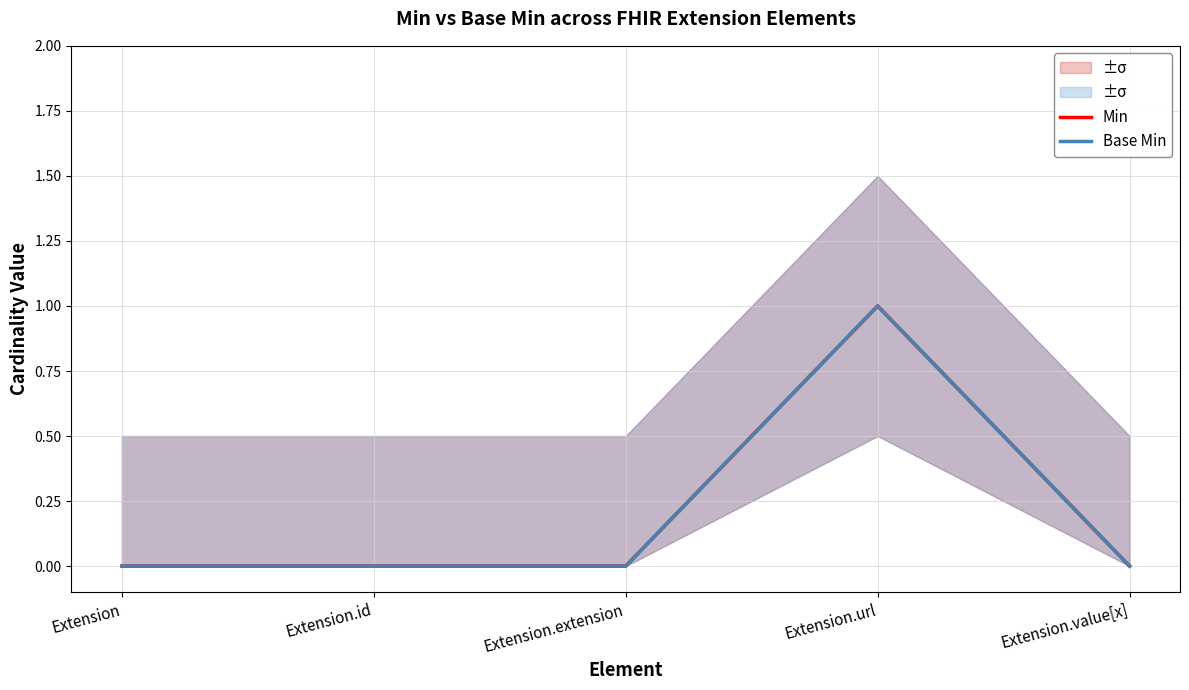

Reading left to right, what are all the values shown in this chart?

Min: Extension=0	Extension.id=0	Extension.extension=0	Extension.url=1	Extension.value[x]=0
Base Min: Extension=0	Extension.id=0	Extension.extension=0	Extension.url=1	Extension.value[x]=0